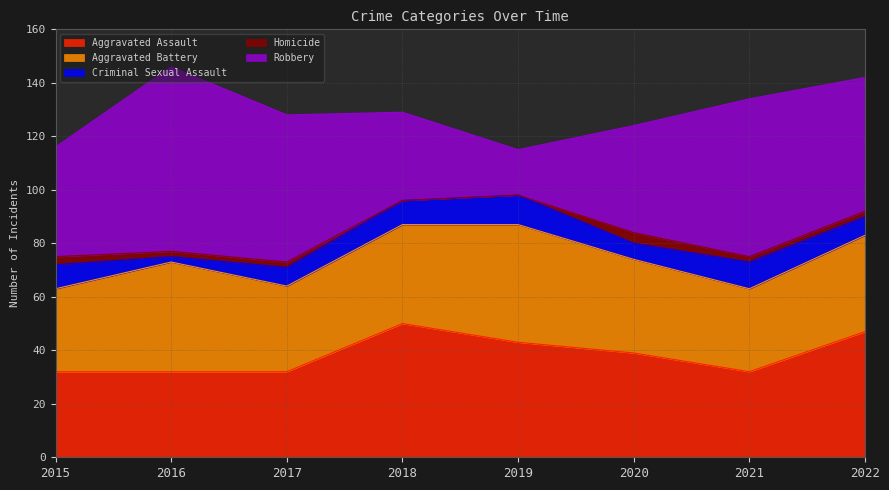

What is the value of the Criminal Sexual Assault point at the 5th from the left?

11